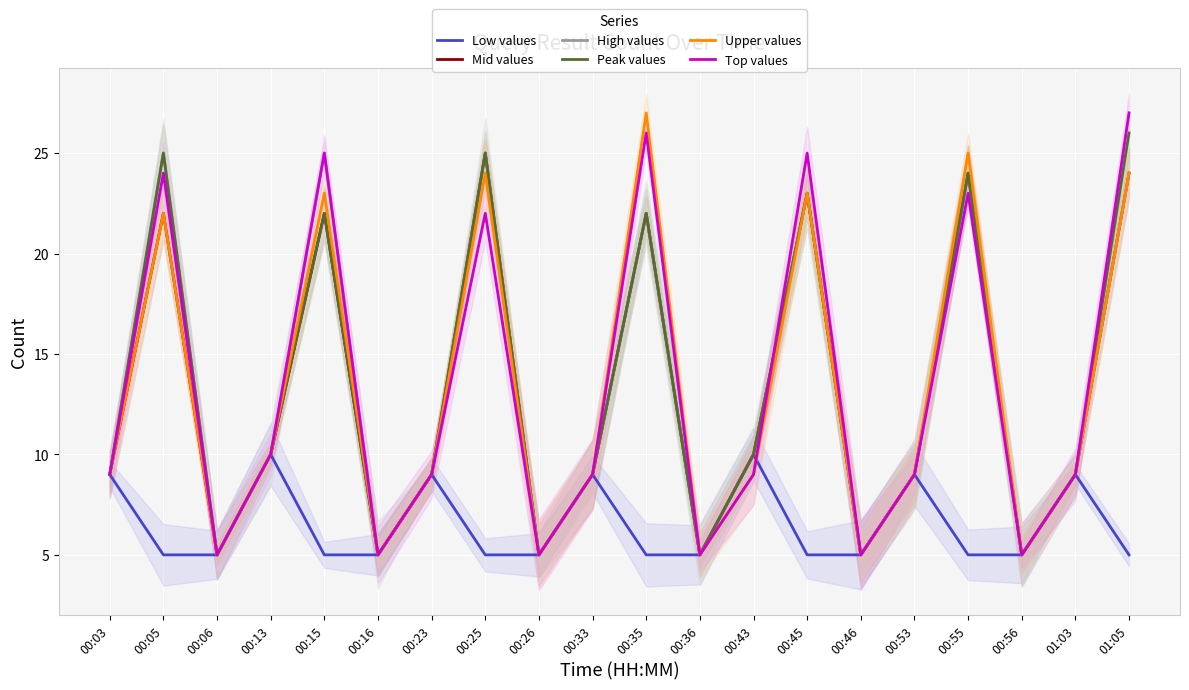

What is the sum of the Upper values values at 00:45 and 00:16?

28